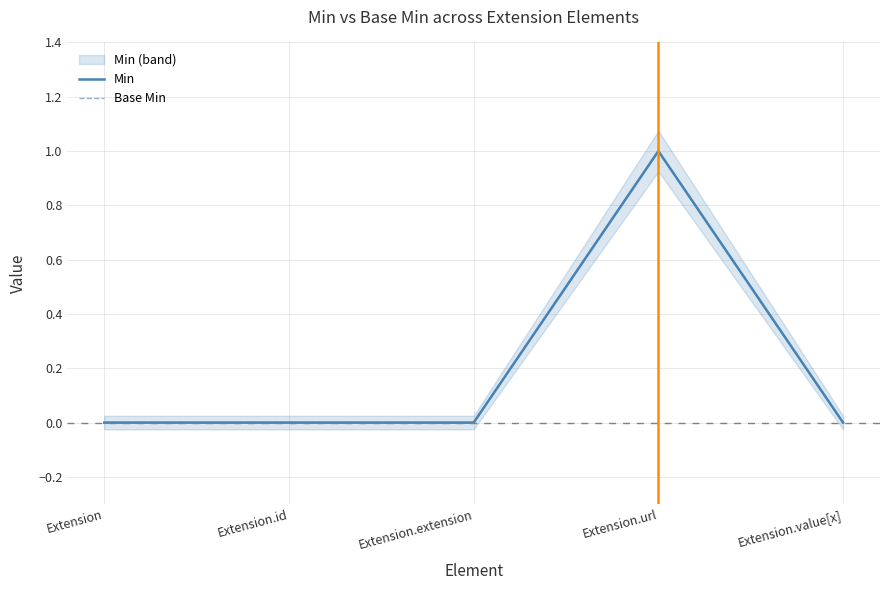

Which series has the largest total across all categories?

Min